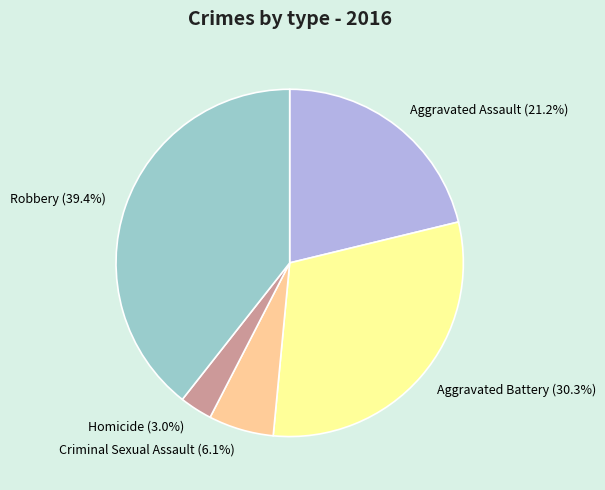

How many segments does this pie chart have?

5